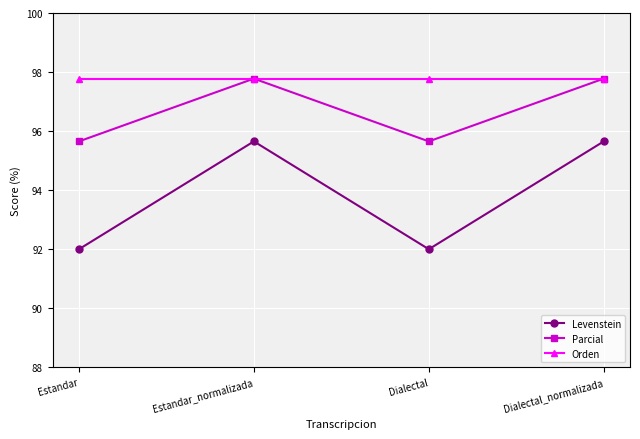

Which series has the largest range (max minus min)?

Levenstein